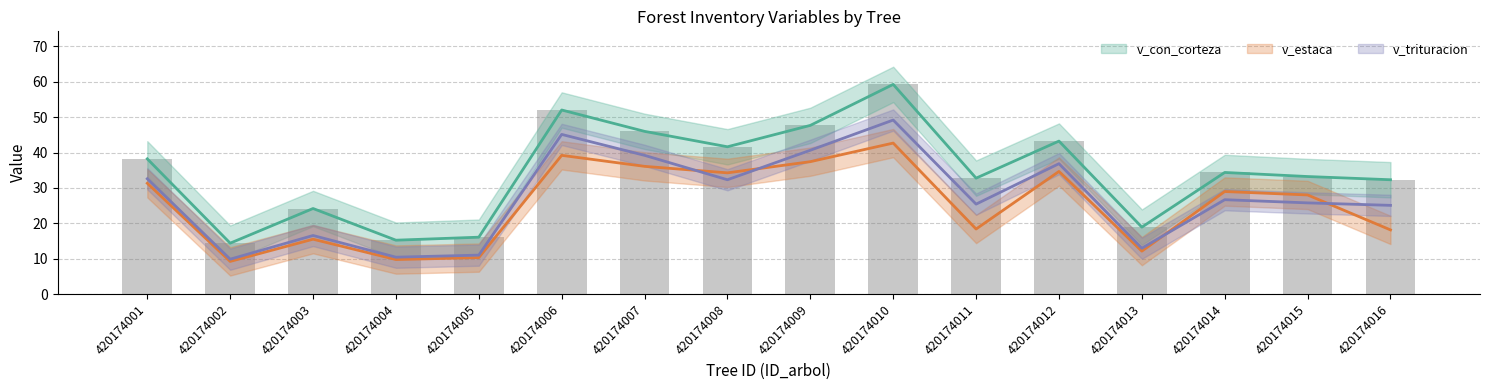

What is the average value of the v_estaca series?

25.4